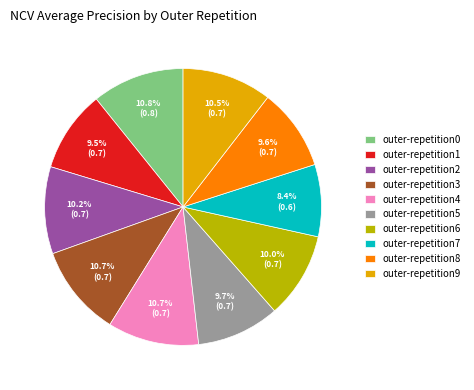

What is the total percentage of outer-repetition1 and outer-repetition5?

19.2%